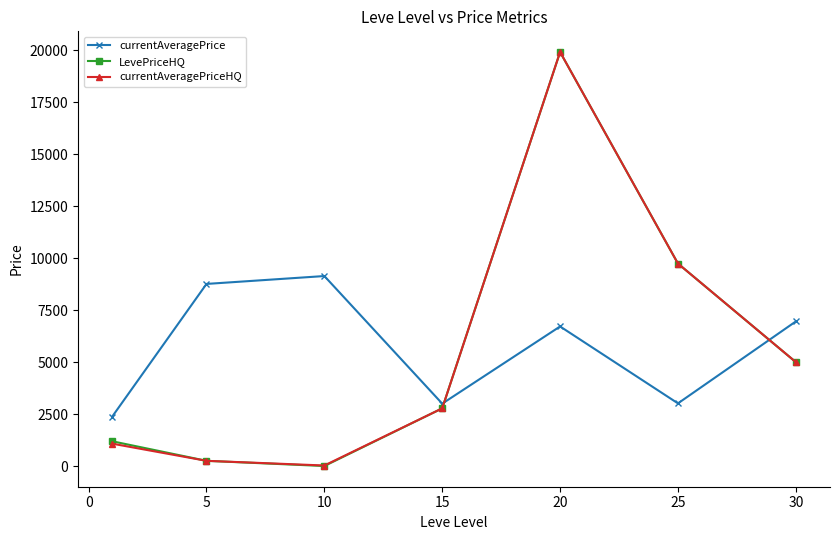

What are all the series names shown in the legend?

currentAveragePrice, LevePriceHQ, currentAveragePriceHQ